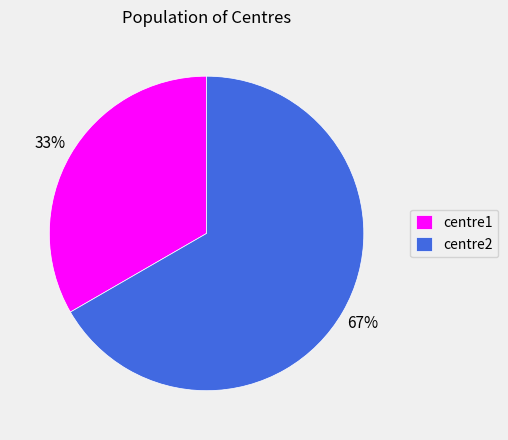

What percentage is the centre2 slice, to the nearest percent?

67%